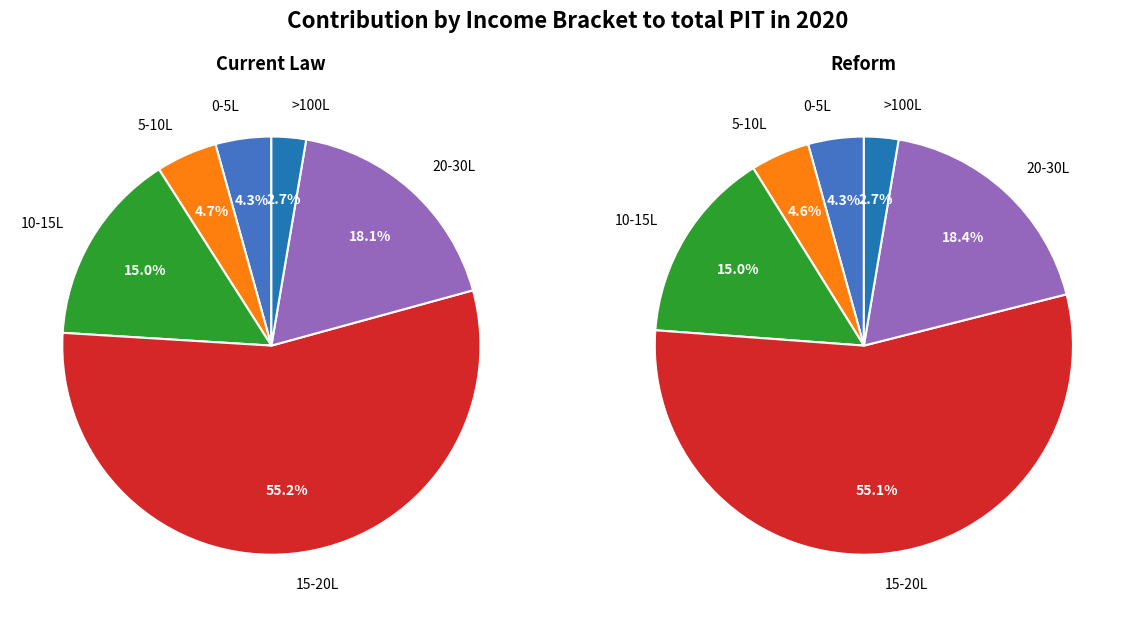

Does 4 represent more than half of the total?

No